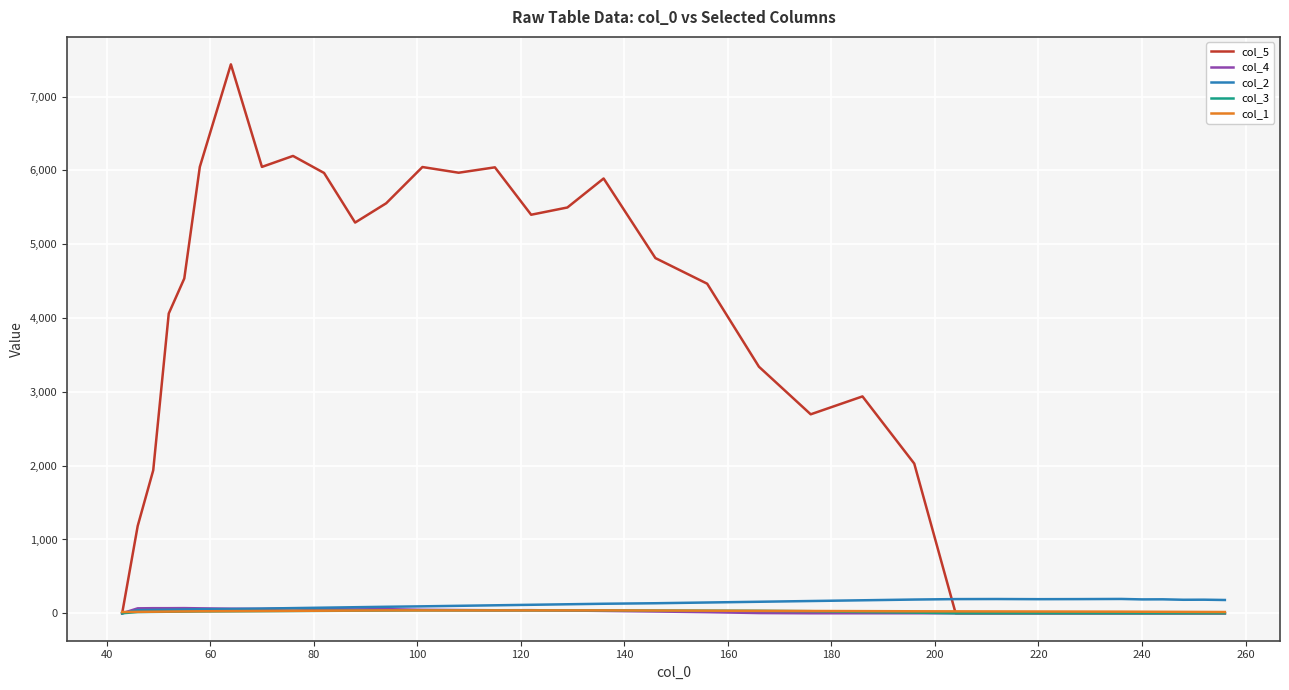

What is the sum of all col_4 values?

978.0